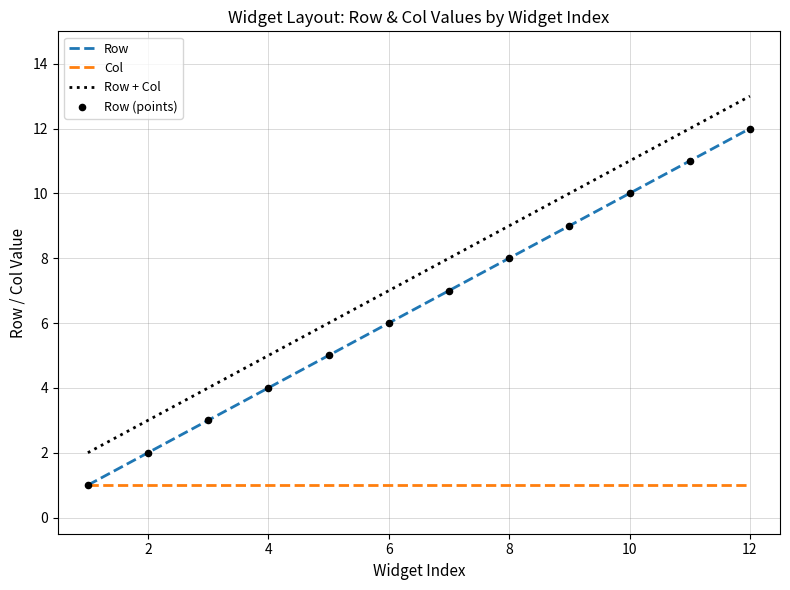

Which series has the largest total across all categories?

Row + Col